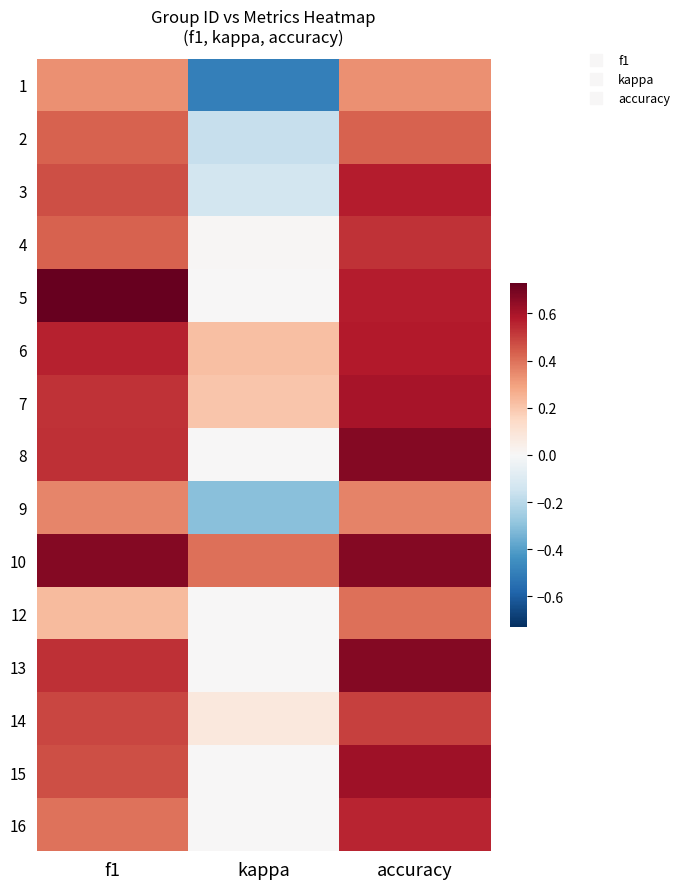

Reading left to right, what are all the values shown in this chart?

1: f1=0.3	kappa=-0.5	accuracy=0.3
2: f1=0.4	kappa=-0.2	accuracy=0.4
3: f1=0.5	kappa=-0.1	accuracy=0.6
4: f1=0.4	kappa=0.0	accuracy=0.5
5: f1=0.7	kappa=0.0	accuracy=0.6
6: f1=0.6	kappa=0.2	accuracy=0.6
7: f1=0.5	kappa=0.2	accuracy=0.6
8: f1=0.5	kappa=0.0	accuracy=0.7
9: f1=0.4	kappa=-0.3	accuracy=0.4
10: f1=0.7	kappa=0.4	accuracy=0.7
12: f1=0.2	kappa=0.0	accuracy=0.4
13: f1=0.5	kappa=0.0	accuracy=0.7
14: f1=0.5	kappa=0.1	accuracy=0.5
15: f1=0.5	kappa=0.0	accuracy=0.6
16: f1=0.4	kappa=0.0	accuracy=0.6